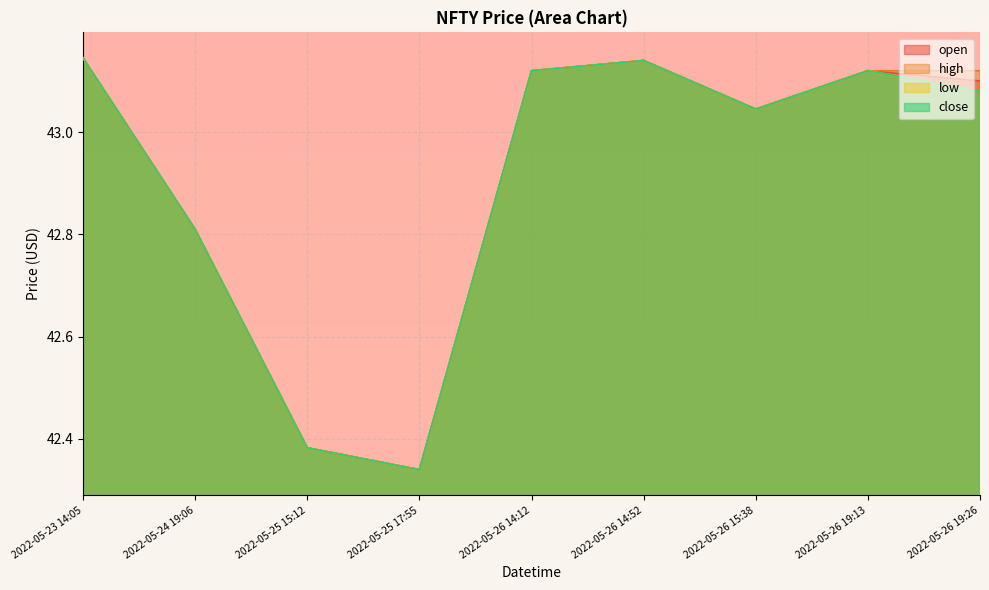

At 2022-05-25 15:12, list the series in order from largest to smallest.

open, high, low, close